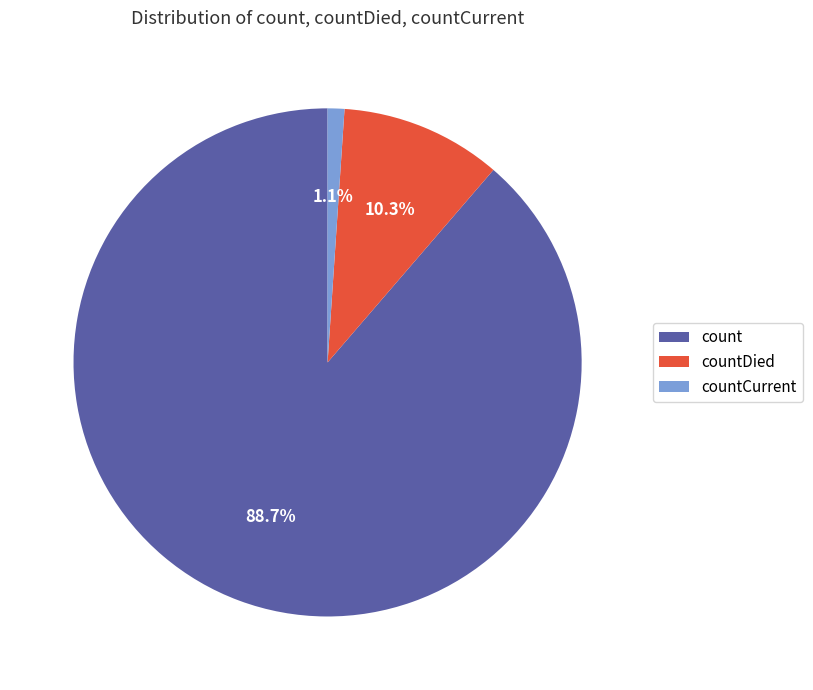

To the nearest percent, what is the combined percentage of count and countDied?

99%